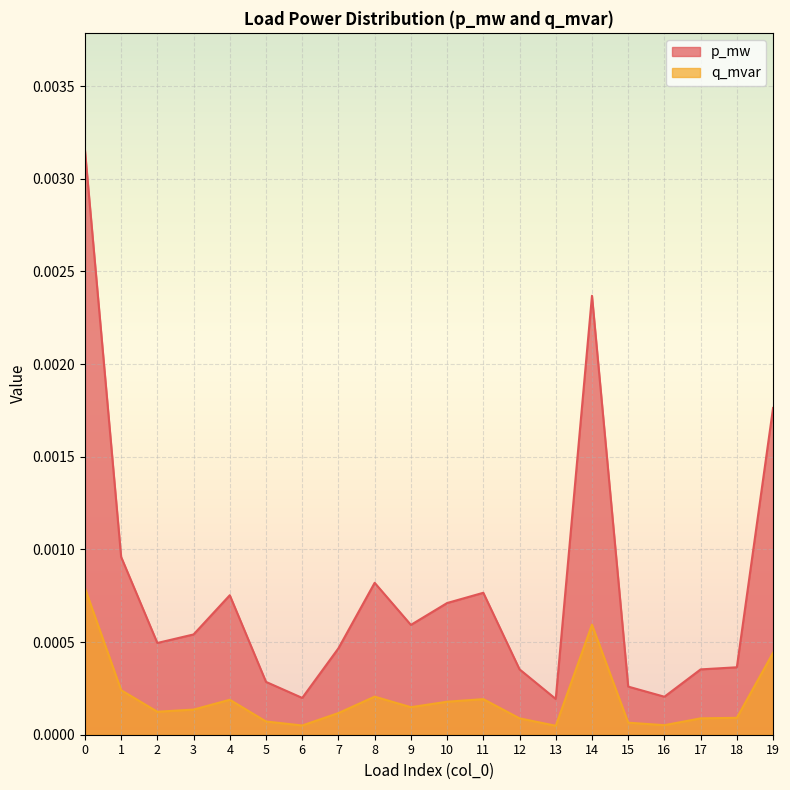

Which series has the largest total across all categories?

p_mw